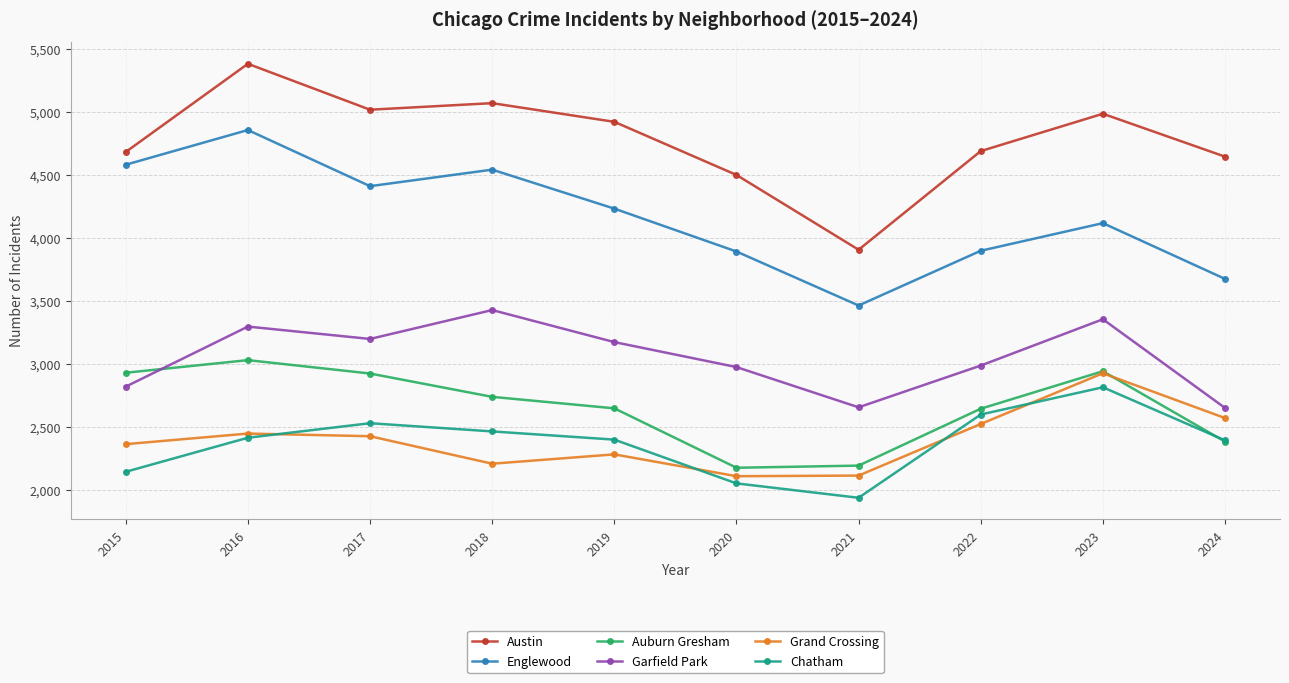

At which category is the sum across all series the highest?

2016